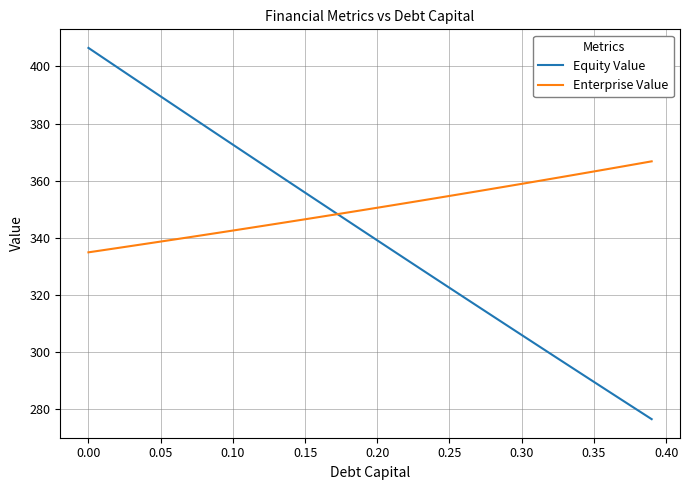

Rank the series by their maximum value, from highest to lowest.

Equity Value, Enterprise Value